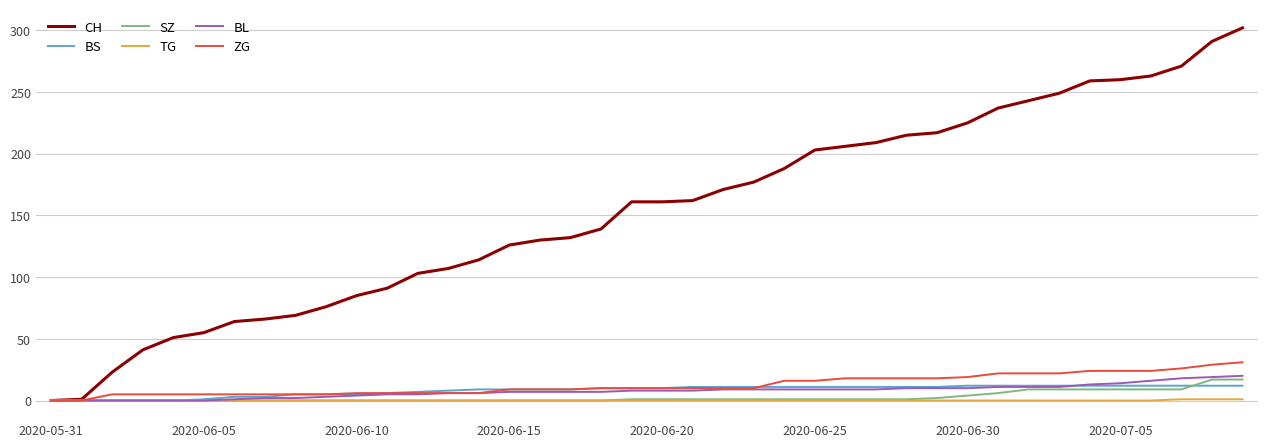

How many values in the CH series are below 161?

19